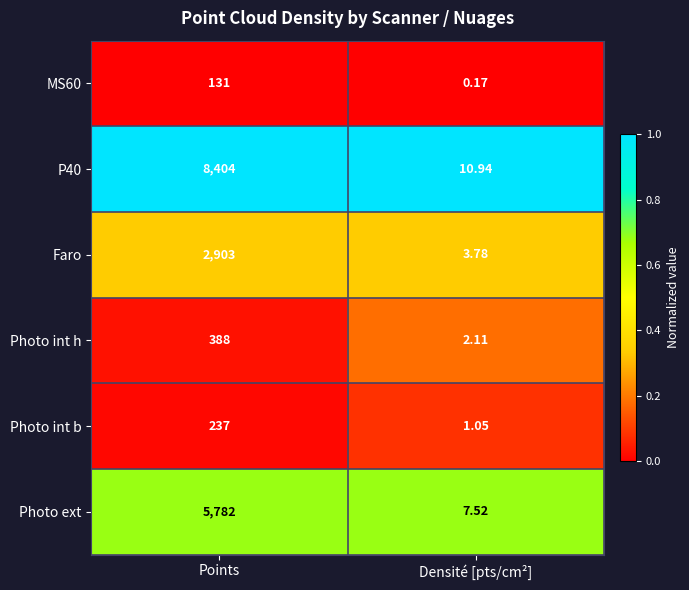

At which label does Photo ext reach its minimum?

Densité [pts/cm²]